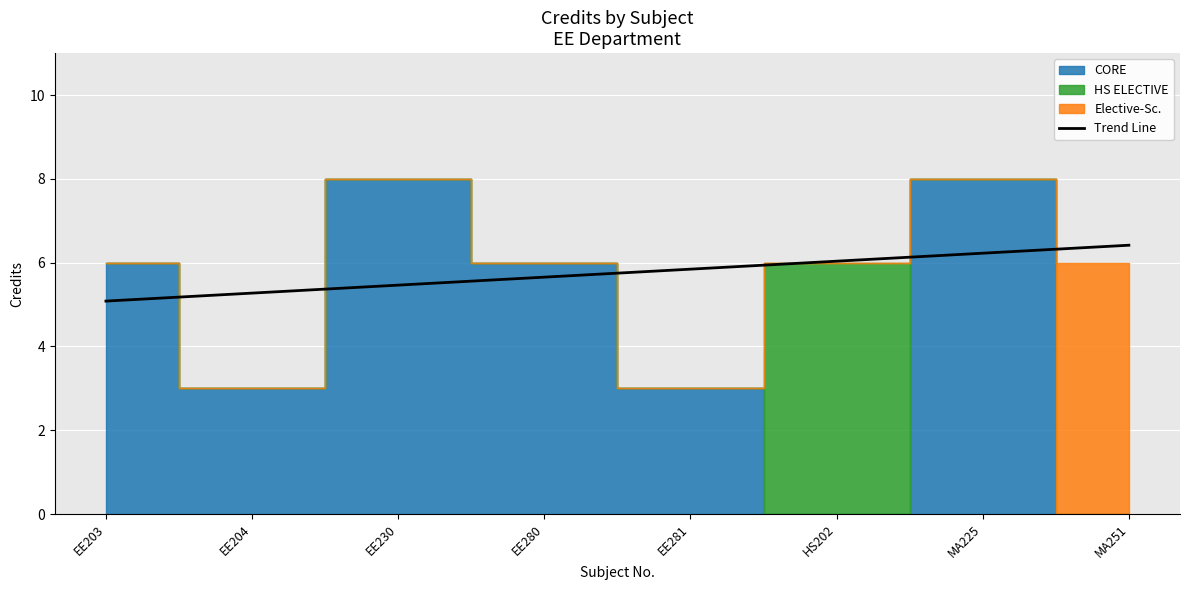

The Trend Line series shows 5.1 at EE203. True or false?

True